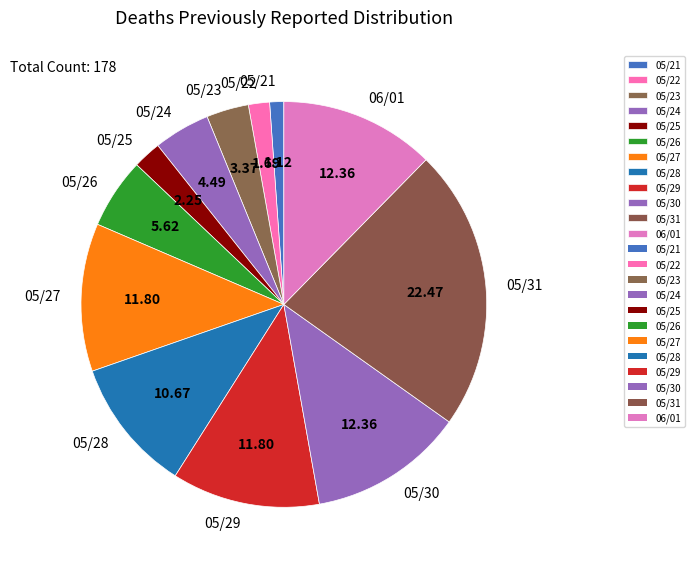

Is the sum of 05/27 and 05/25 greater than half?

No